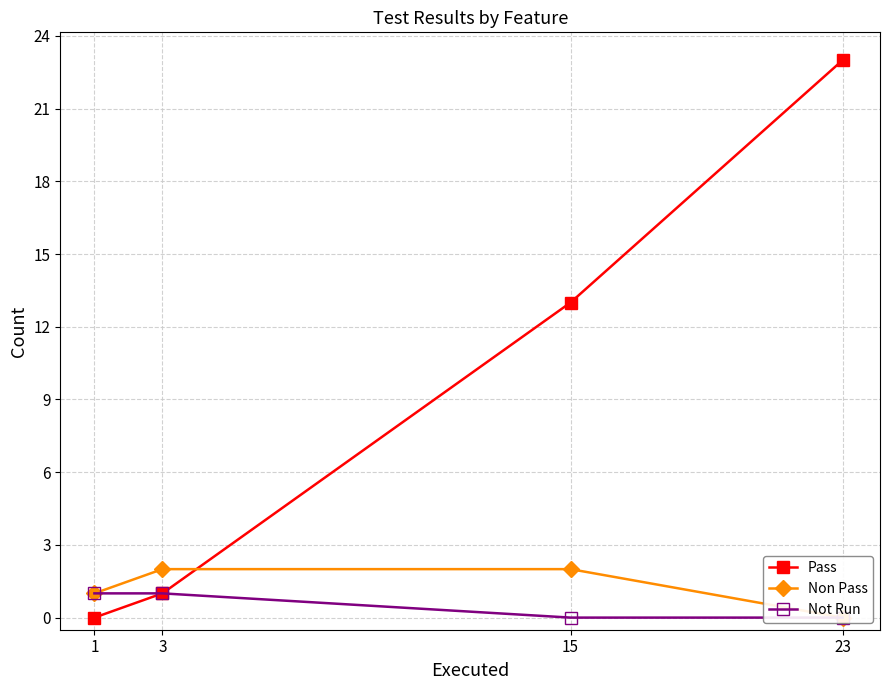

Read the Pass value at 23, to the nearest 5.

25